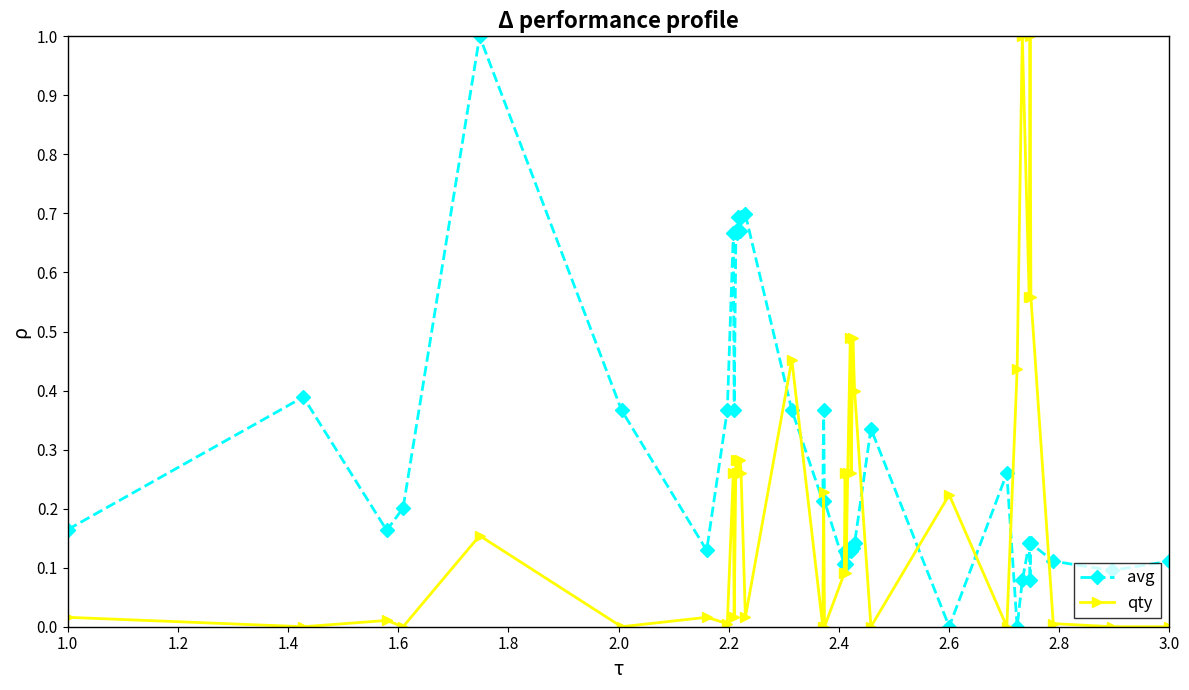

True or false: avg has more than 1 interior local peaks.

True